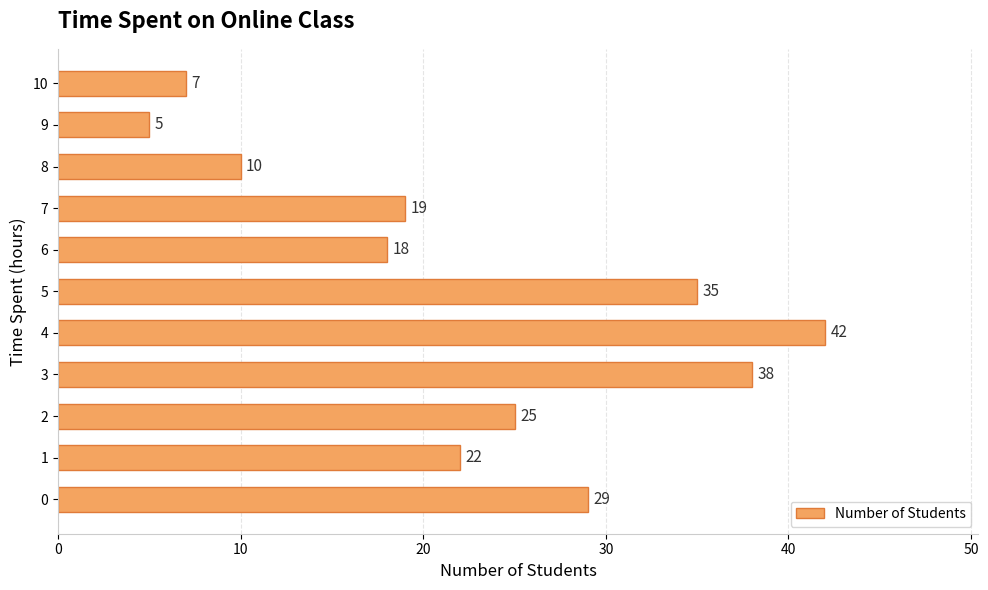

How many values are below 22?

5